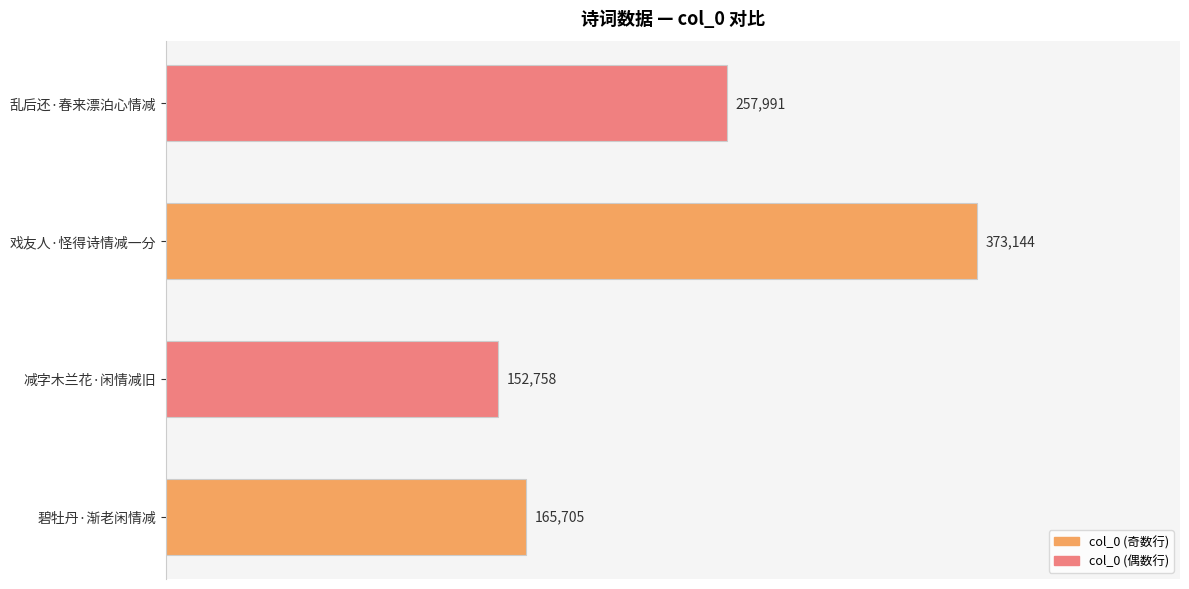

Reading bottom to top, what are all the values shown in this chart?

165705	152758	373144	257991